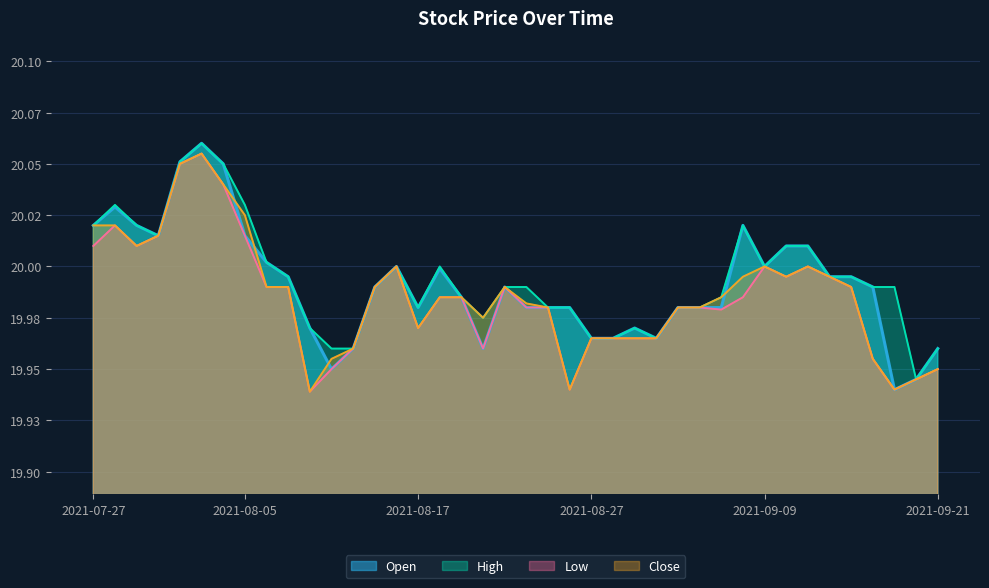

What is the difference between the maximum and second lowest values in the Close series?

0.1